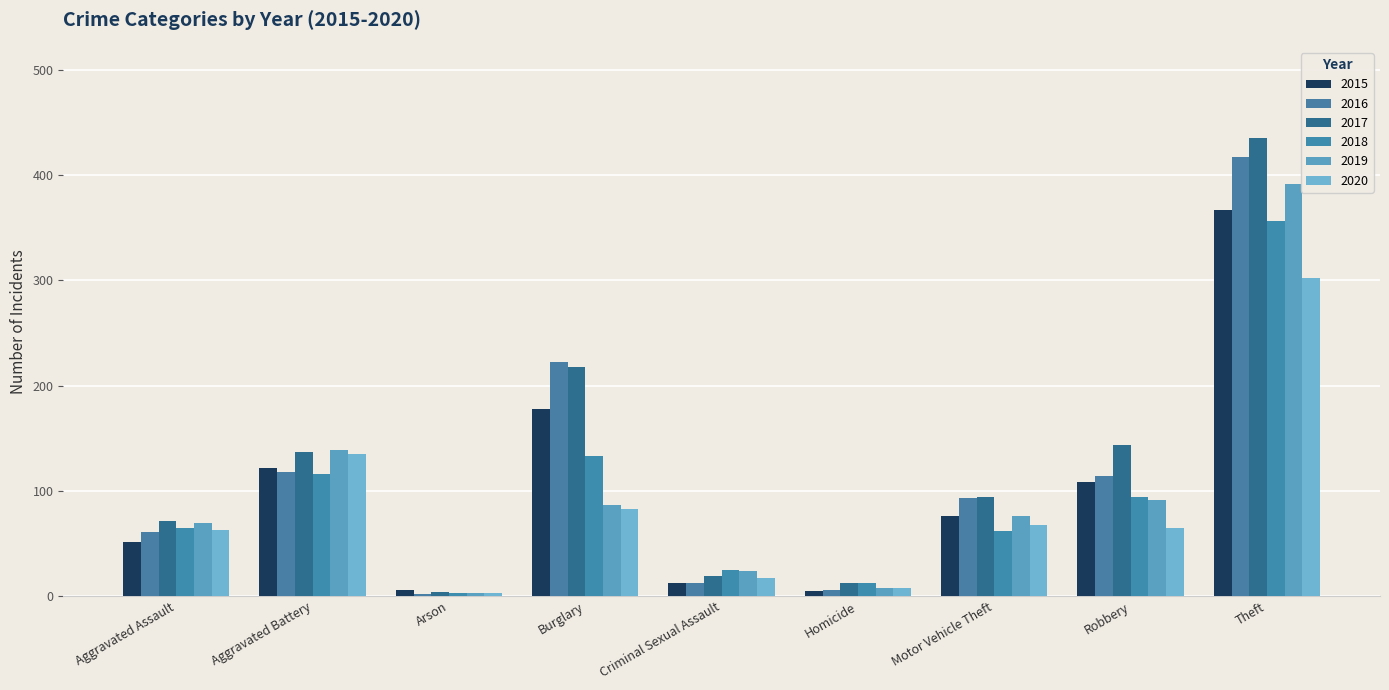

The 2015 series shows 173 at Robbery. True or false?

False